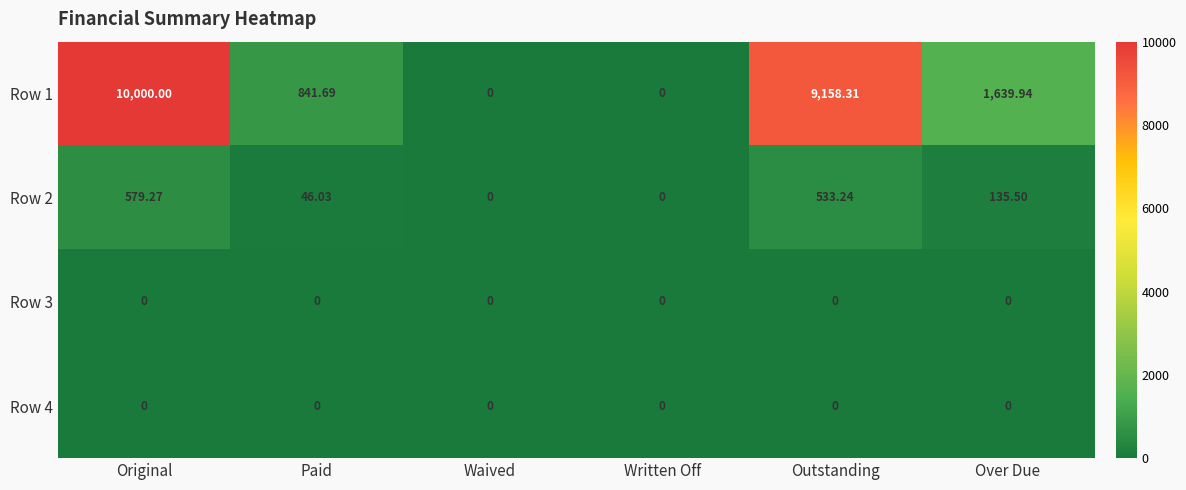

Where does the Row 1 series first go above 1639?

Original